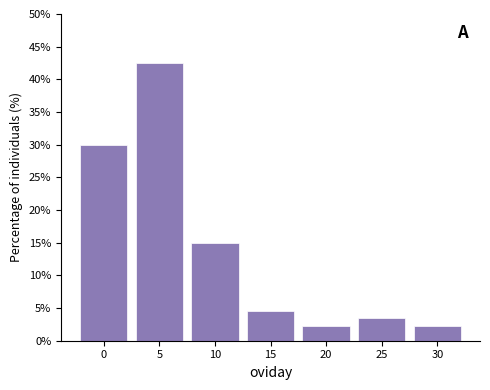

Reading left to right, list all the values displayed in this chart.

0=29.9	5=42.5	10=14.9	15=4.6	20=2.3	25=3.4	30=2.3